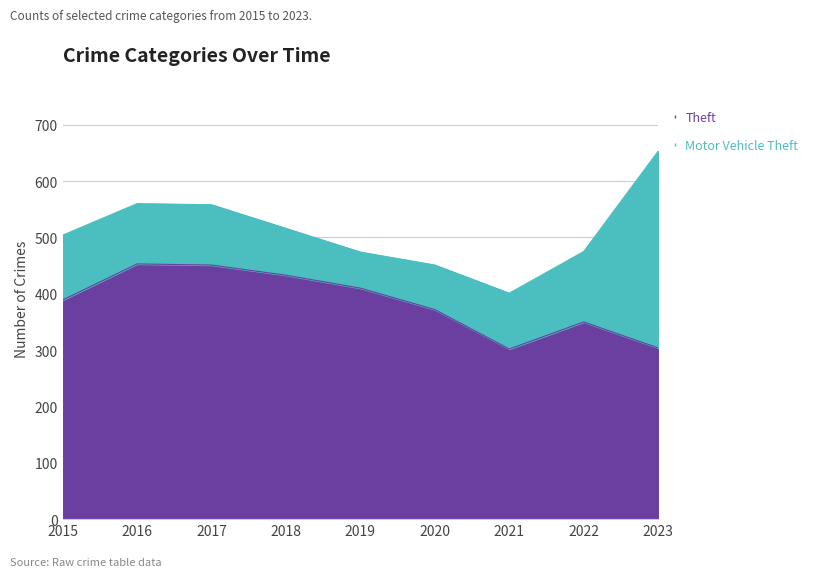

The chart shows a value of 158 at 2022. True or false?

False